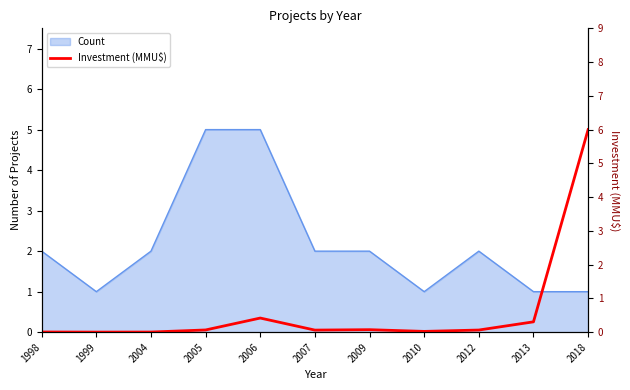

The chart shows a value of 0.0 at 2009. True or false?

False